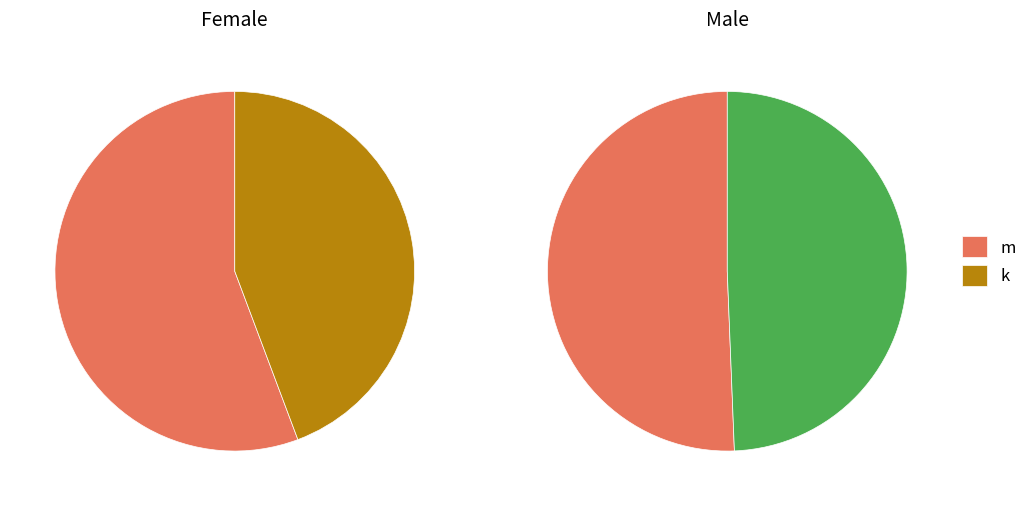

Which series has the widest spread of values?

Female